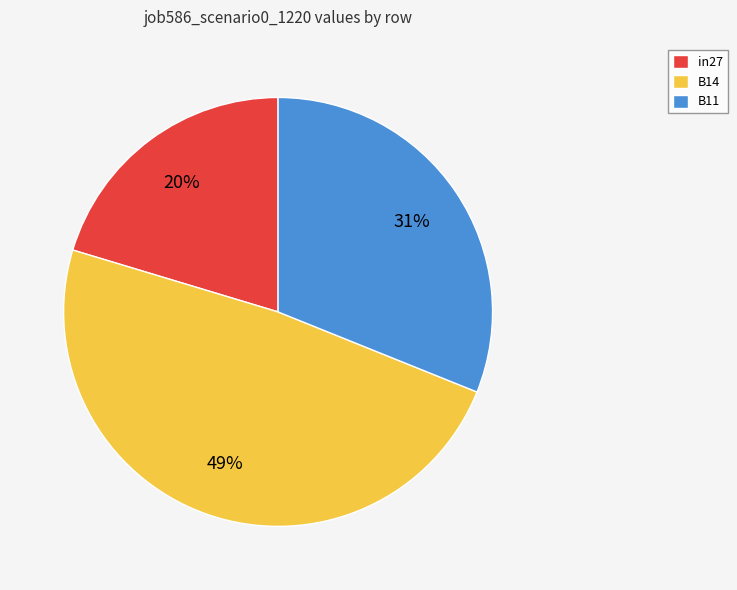

How many segments does this pie chart have?

3